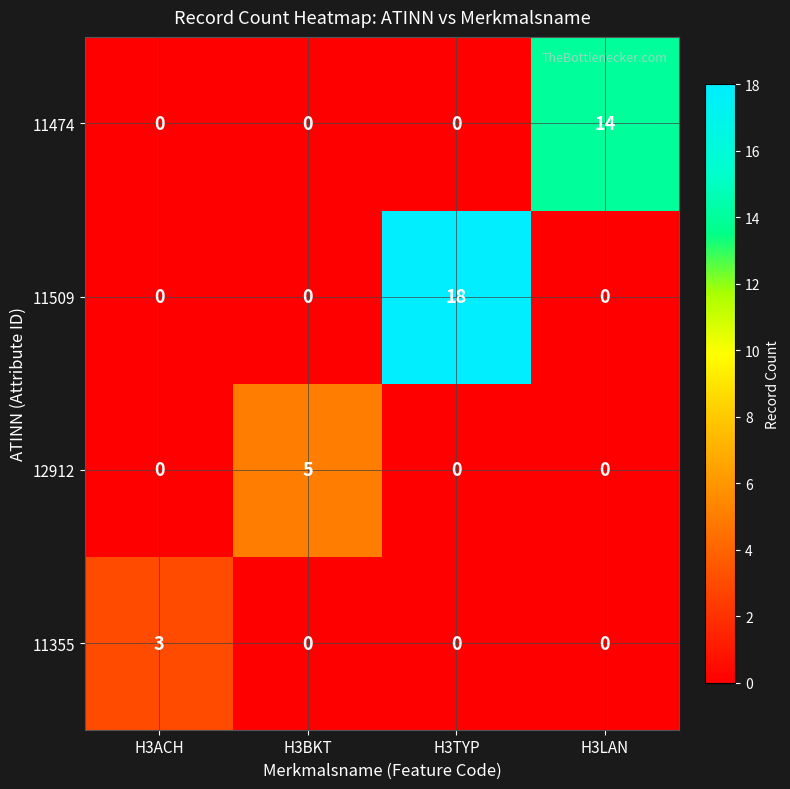

At how many categories does at least one series exceed 12?

2